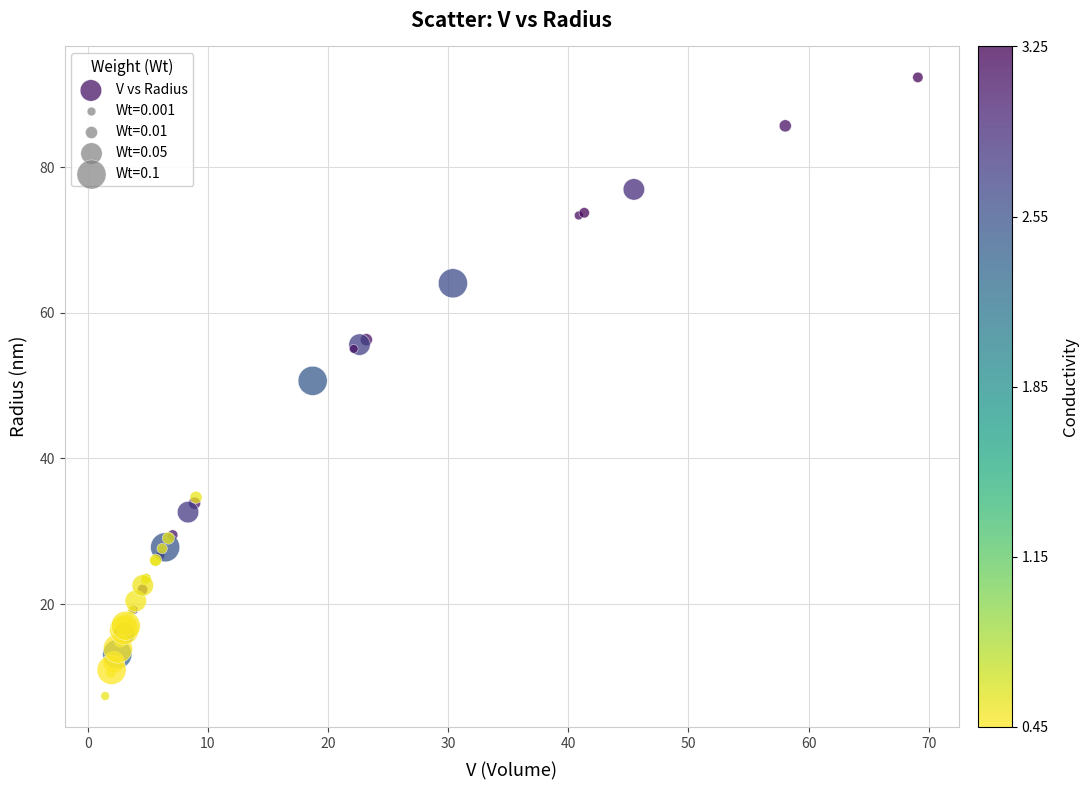

What Y value in the scatter plot is closest to 49?

50.7